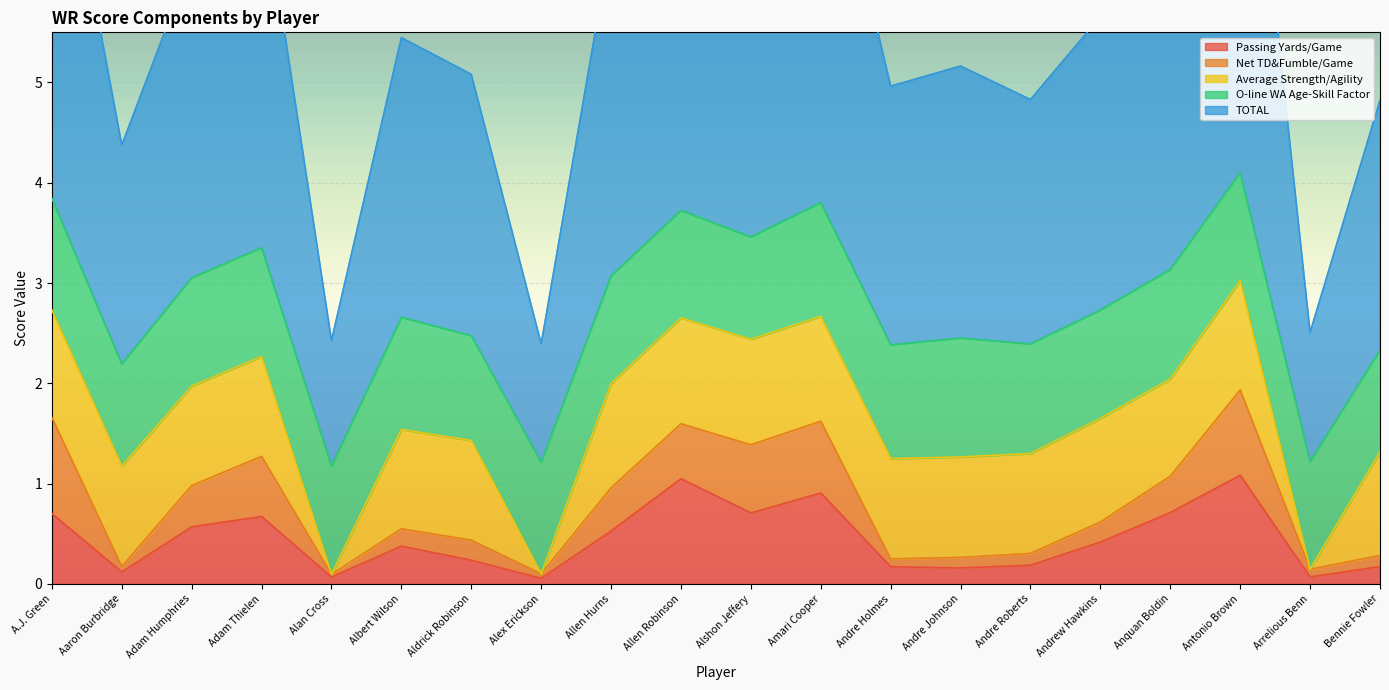

What is the greatest value displayed?

4.9